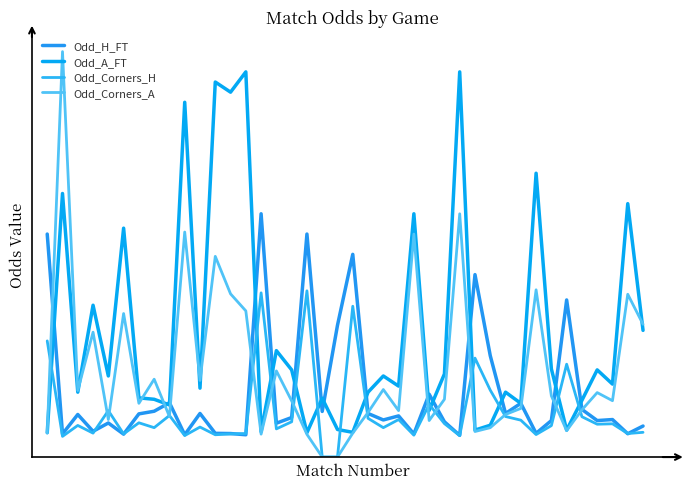

Does the chart display data point markers on the line(s)?

No